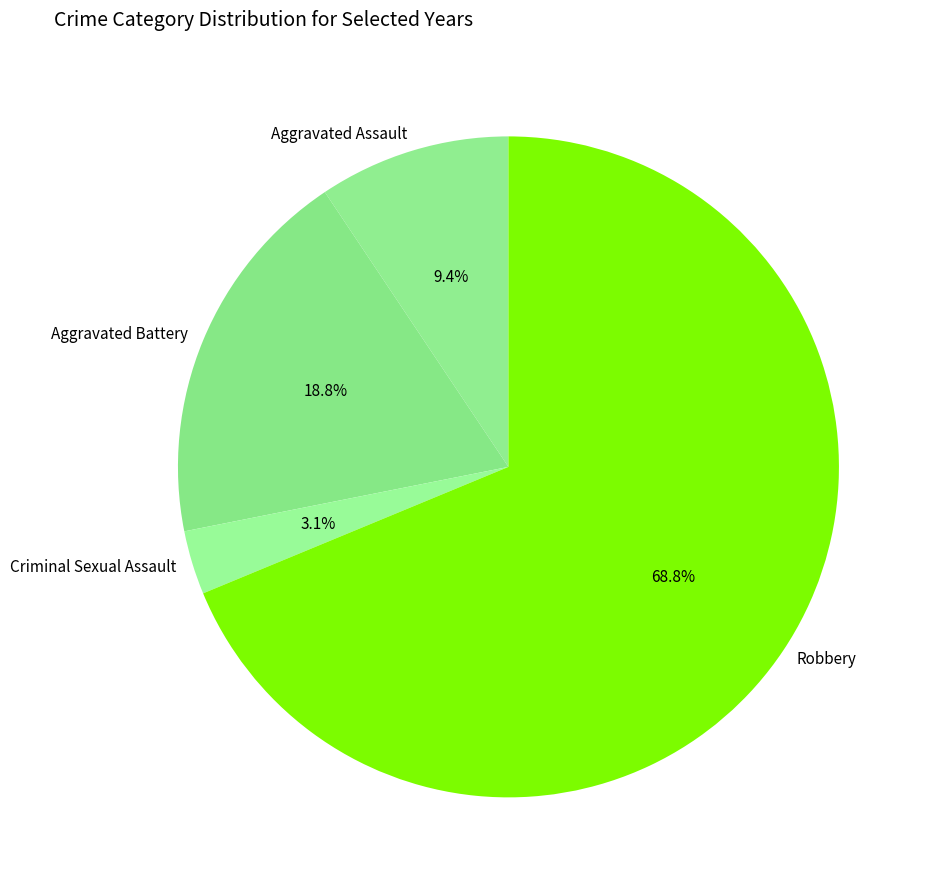

How many slices are in this pie chart?

4